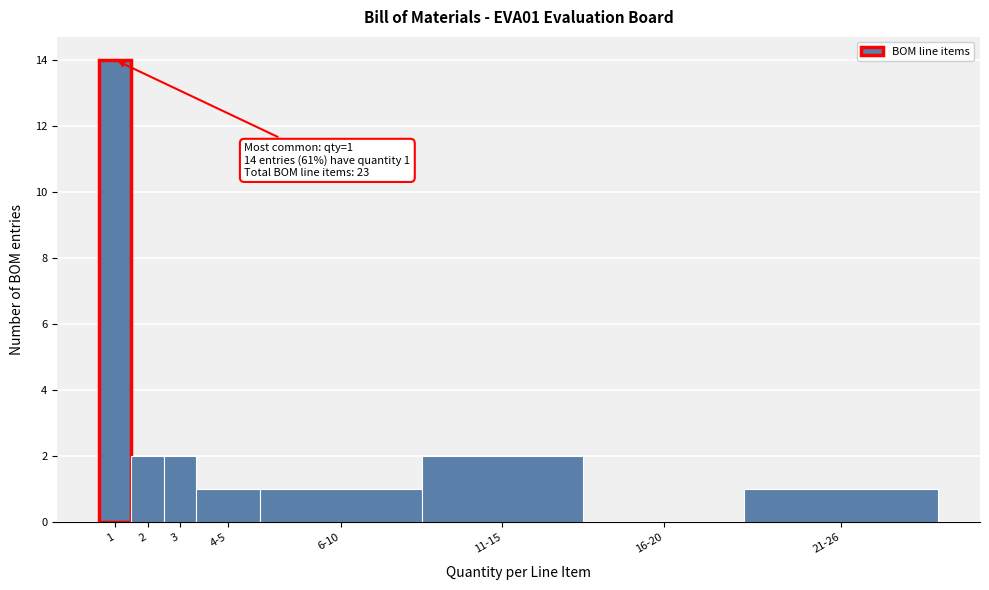

Reading left to right, list all the values displayed in this chart.

1=14	2=2	3=2	4-5=1	6-10=1	11-15=2	16-20=0	21-26=1